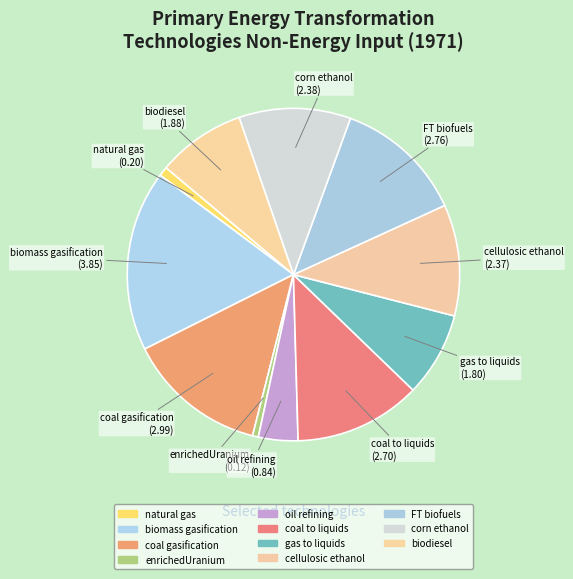

How many slices are in this pie chart?

11